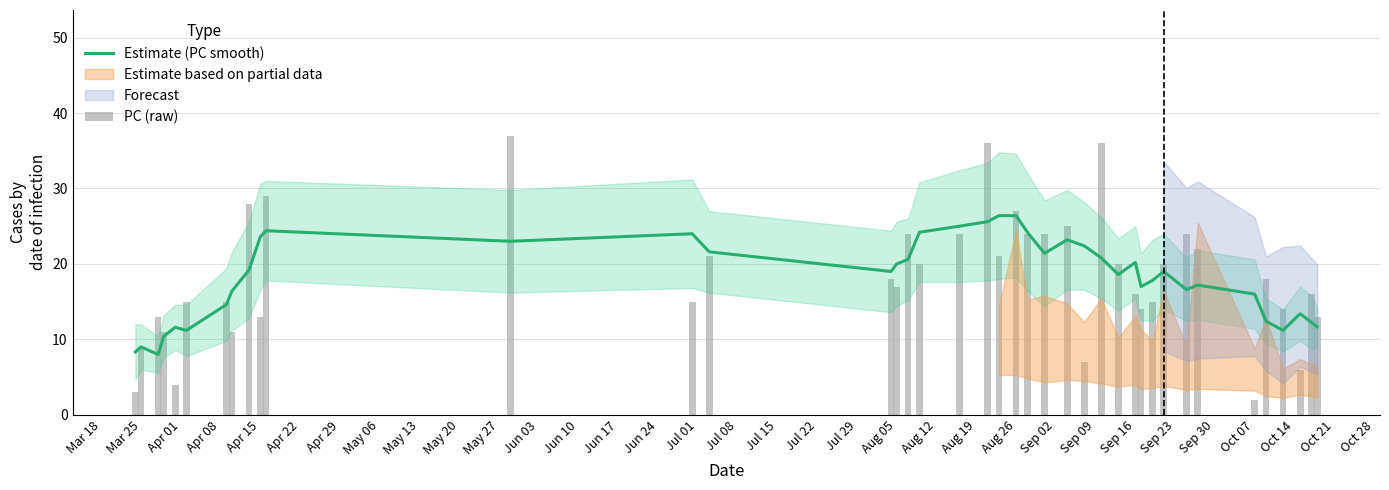

True or false: Estimate (PC smooth) has a value of 9.6 at Oct 07.

False